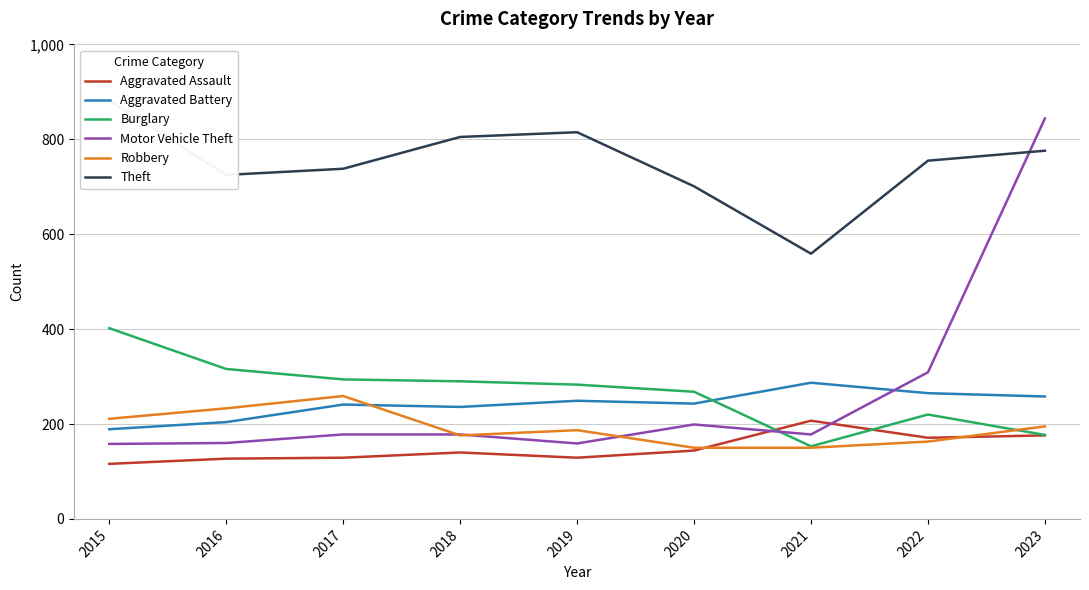

Reading left to right, list all the values displayed in this chart.

Aggravated Assault: 116	127	129	140	129	144	207	171	176
Aggravated Battery: 189	204	241	236	249	243	287	265	258
Burglary: 402	316	294	290	283	268	153	220	177
Motor Vehicle Theft: 158	160	178	178	159	199	178	309	844
Robbery: 211	233	259	176	187	150	150	163	195
Theft: 882	725	738	805	815	701	559	755	776